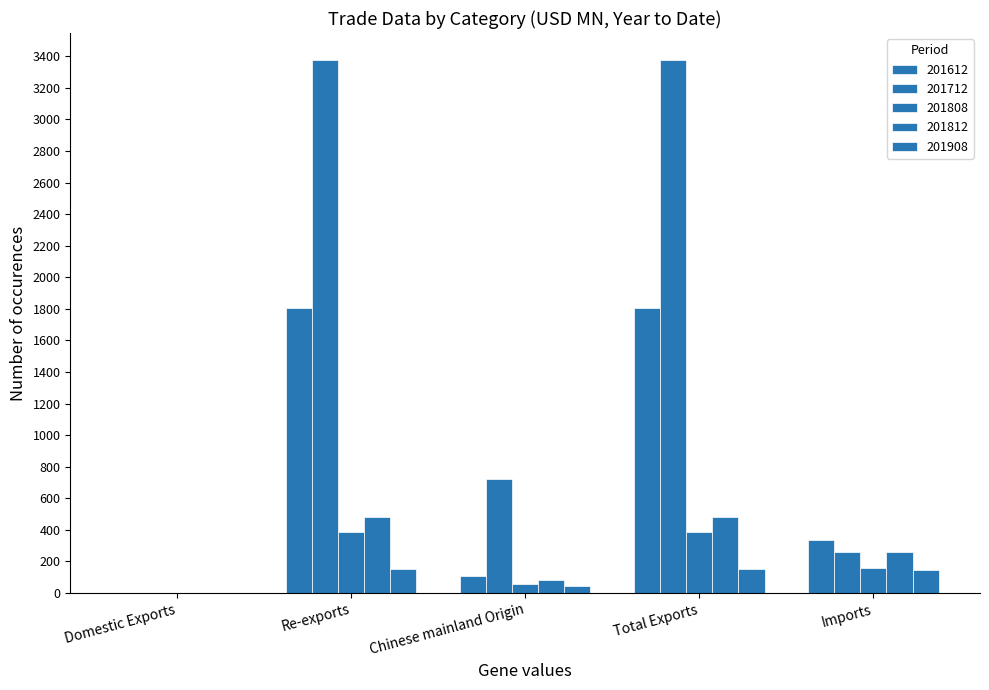

Is it true that 201712 equals 2253.5 at Total Exports?

False